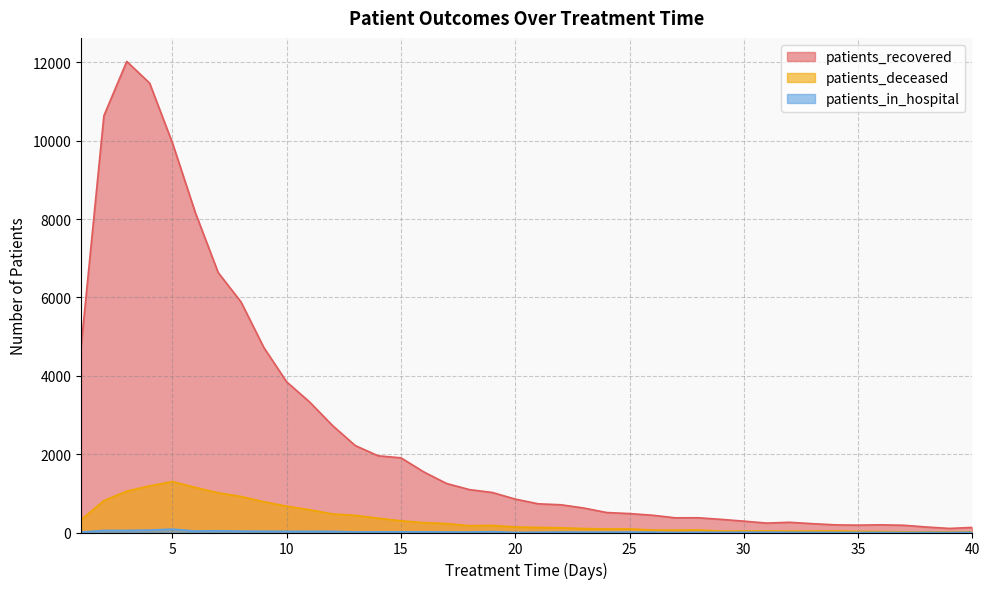

Which series changed the most between 8 and 22?

patients_recovered